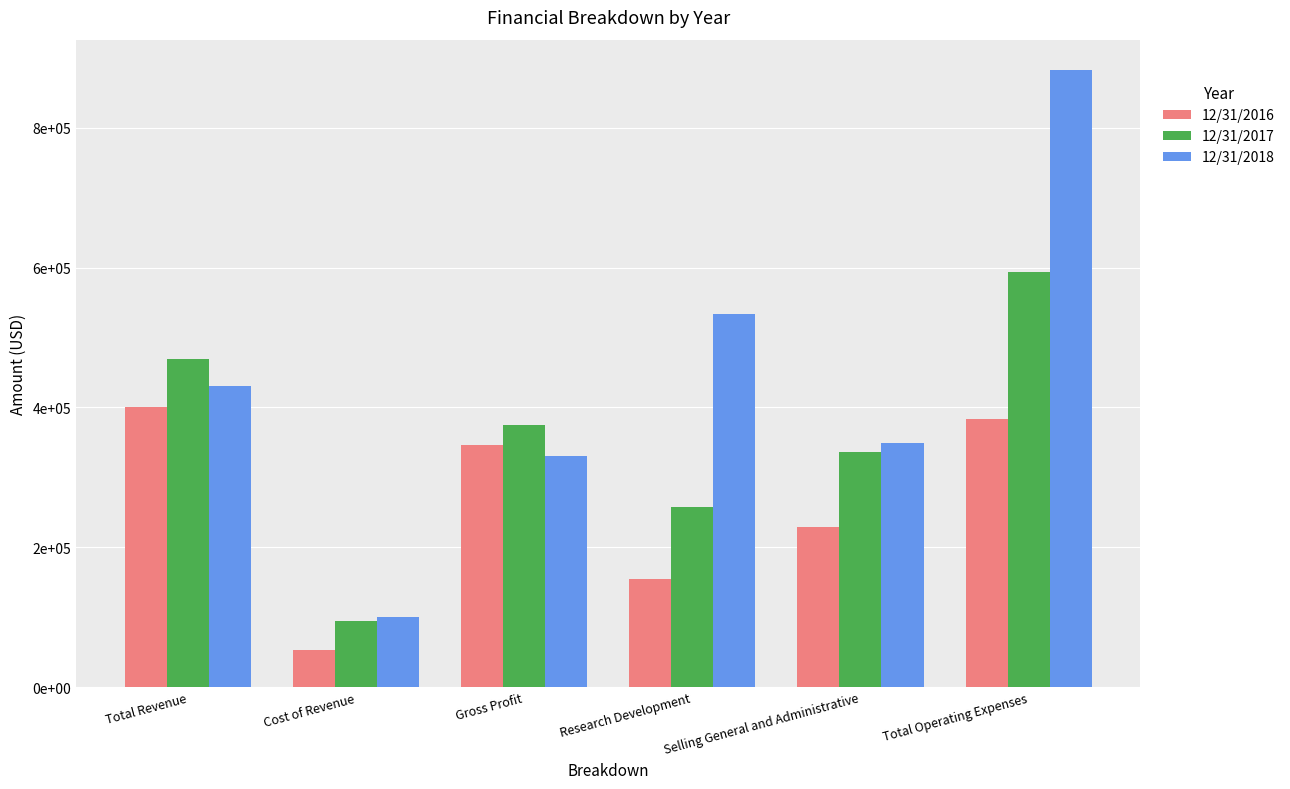

What is the sum of the 12/31/2016 values at Total Revenue and Research Development?

554500